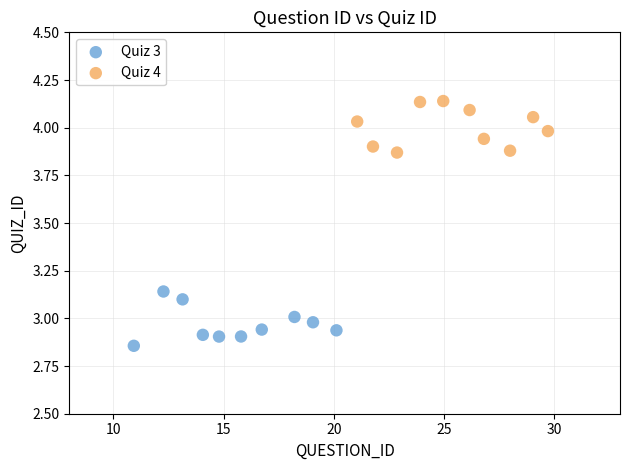

Which series reaches the maximum Y coordinate?

Quiz 4